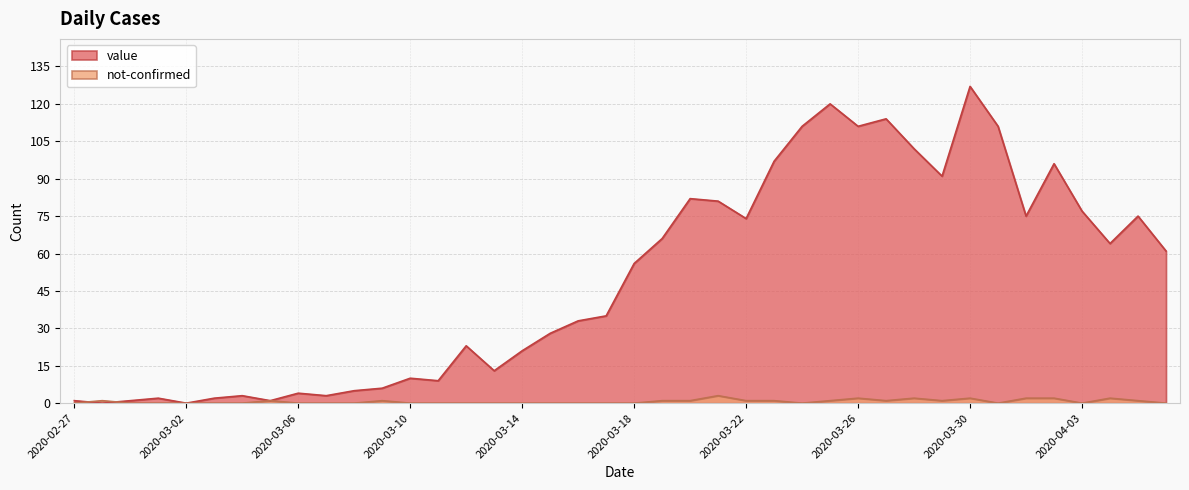

Reading left to right, what are all the values shown in this chart?

value: 2020-02-27=1	2020-02-28=0	2020-02-29=1	2020-03-01=2	2020-03-02=0	2020-03-03=2	2020-03-04=3	2020-03-05=1	2020-03-06=4	2020-03-07=3	2020-03-08=5	2020-03-09=6	2020-03-10=10	2020-03-11=9	2020-03-12=23	2020-03-13=13	2020-03-14=21	2020-03-15=28	2020-03-16=33	2020-03-17=35	2020-03-18=56	2020-03-19=66	2020-03-20=82	2020-03-21=81	2020-03-22=74	2020-03-23=97	2020-03-24=111	2020-03-25=120	2020-03-26=111	2020-03-27=114	2020-03-28=102	2020-03-29=91	2020-03-30=127	2020-03-31=111	2020-04-01=75	2020-04-02=96	2020-04-03=77	2020-04-04=64	2020-04-05=75	2020-04-06=61
not-confirmed: 2020-02-27=0	2020-02-28=1	2020-02-29=0	2020-03-01=0	2020-03-02=0	2020-03-03=0	2020-03-04=0	2020-03-05=1	2020-03-06=0	2020-03-07=0	2020-03-08=0	2020-03-09=1	2020-03-10=0	2020-03-11=0	2020-03-12=0	2020-03-13=0	2020-03-14=0	2020-03-15=0	2020-03-16=0	2020-03-17=0	2020-03-18=0	2020-03-19=1	2020-03-20=1	2020-03-21=3	2020-03-22=1	2020-03-23=1	2020-03-24=0	2020-03-25=1	2020-03-26=2	2020-03-27=1	2020-03-28=2	2020-03-29=1	2020-03-30=2	2020-03-31=0	2020-04-01=2	2020-04-02=2	2020-04-03=0	2020-04-04=2	2020-04-05=1	2020-04-06=0